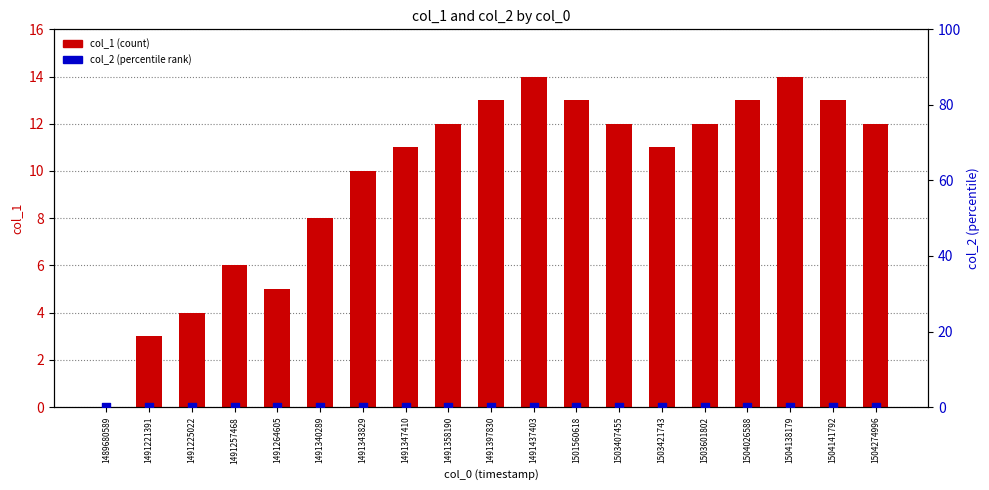

At how many categories does at least one series exceed 9?

13